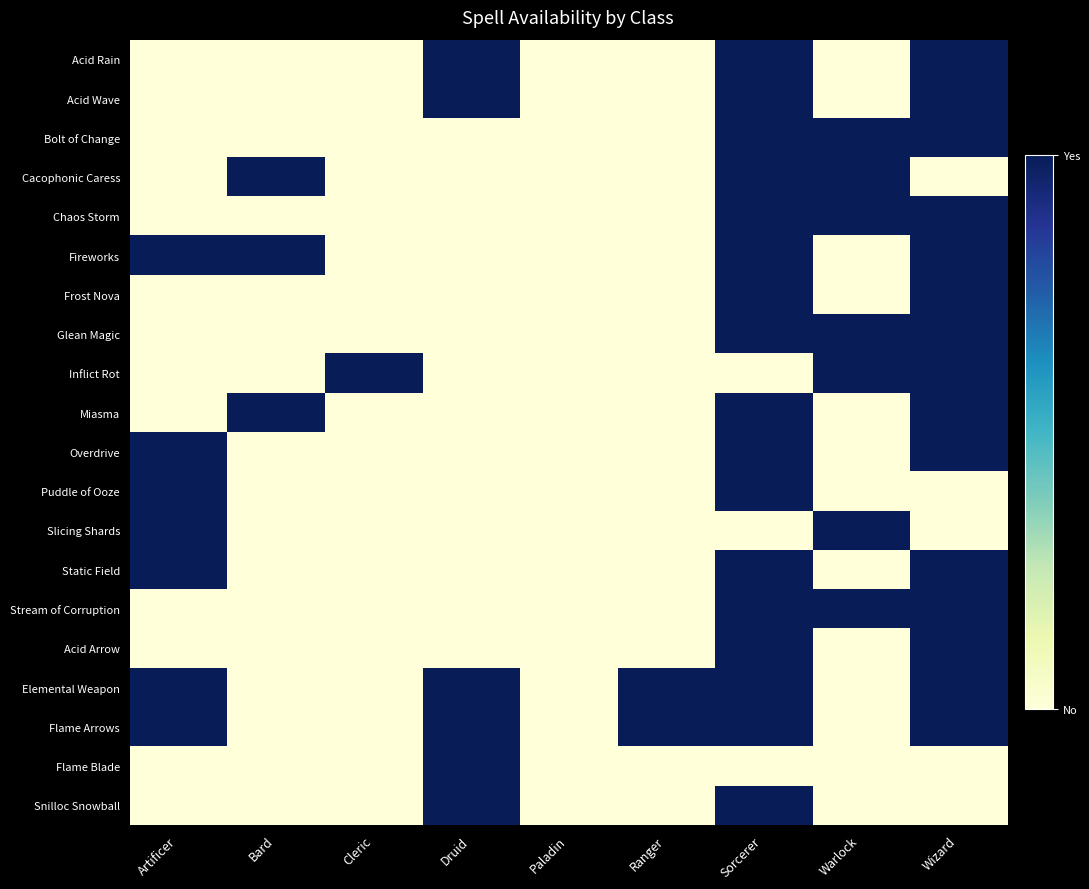

What is the spread (max minus min) of values at Cleric?

1